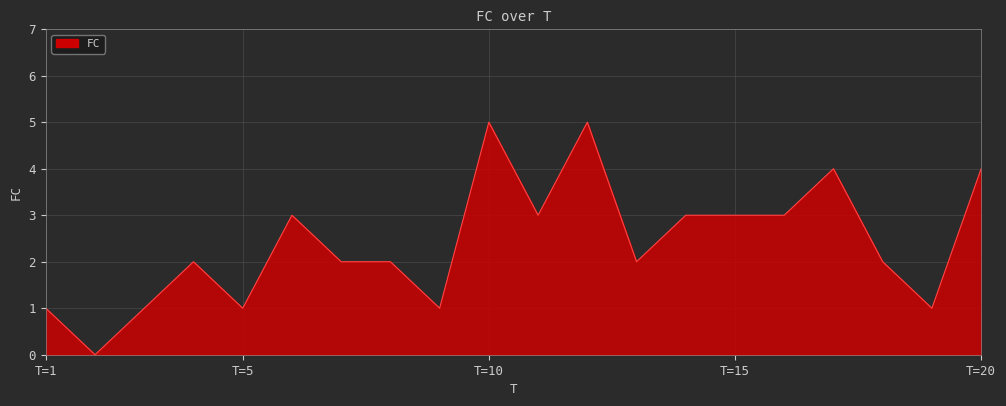

What is the greatest value displayed?

5